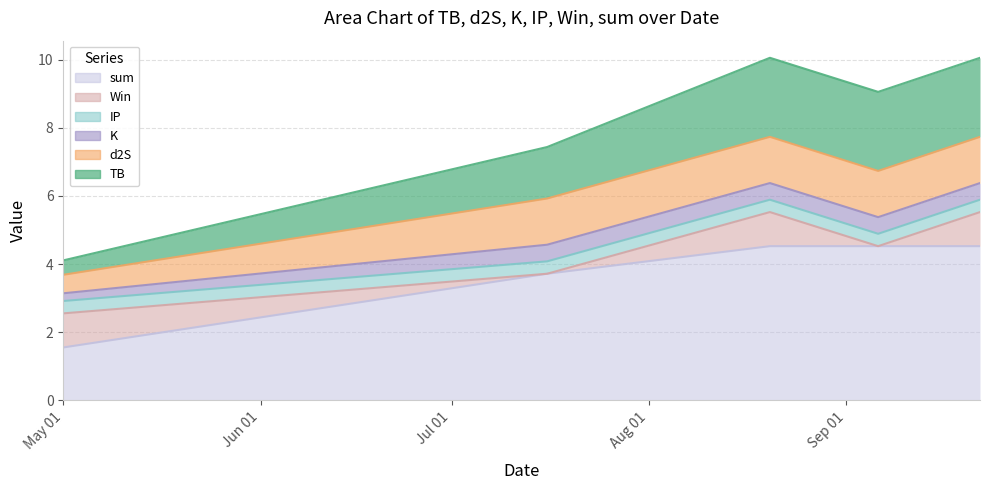

How many values in the Win series are below 1?

2